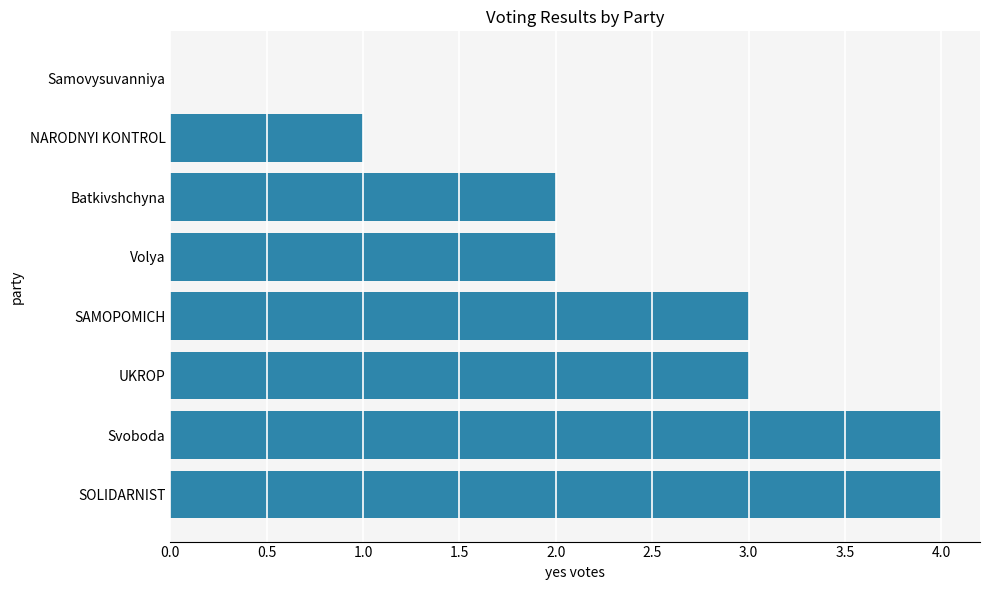

What value does the data have at SAMOPOMICH?

3